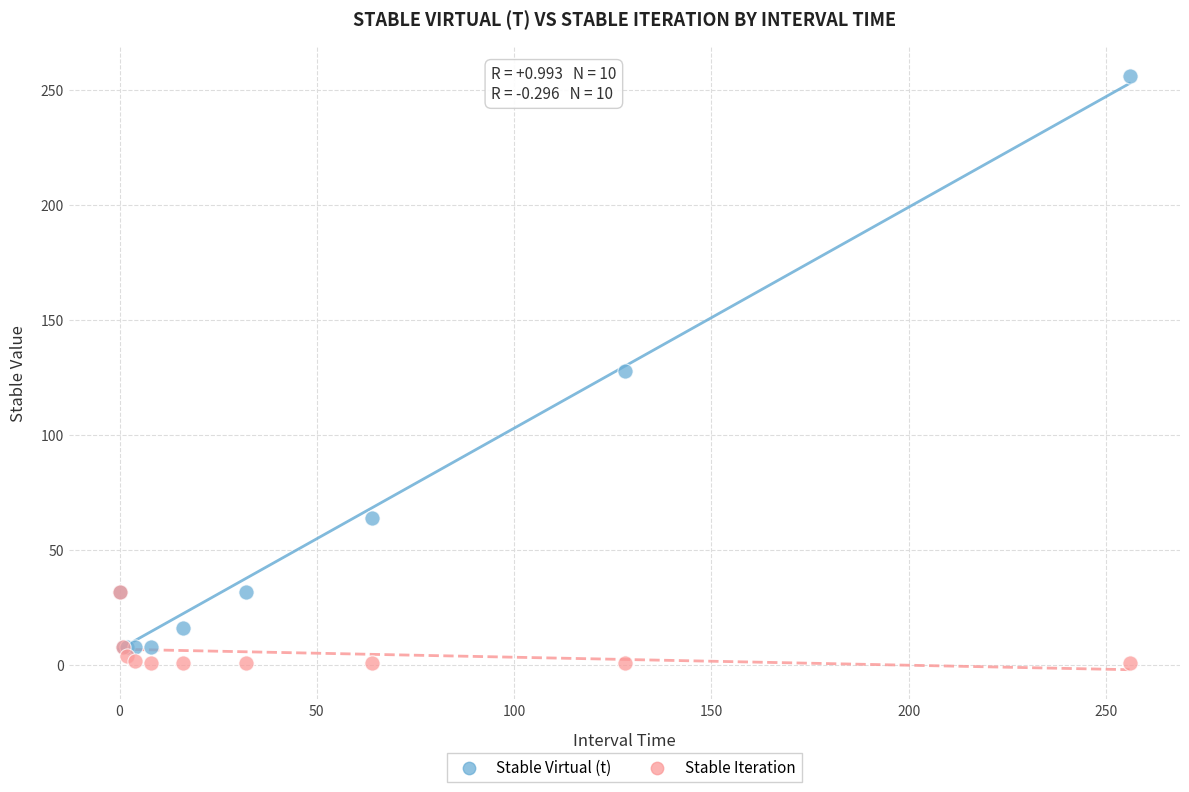

In the Stable Virtual (t) series, what Y value is closest to 132?

128